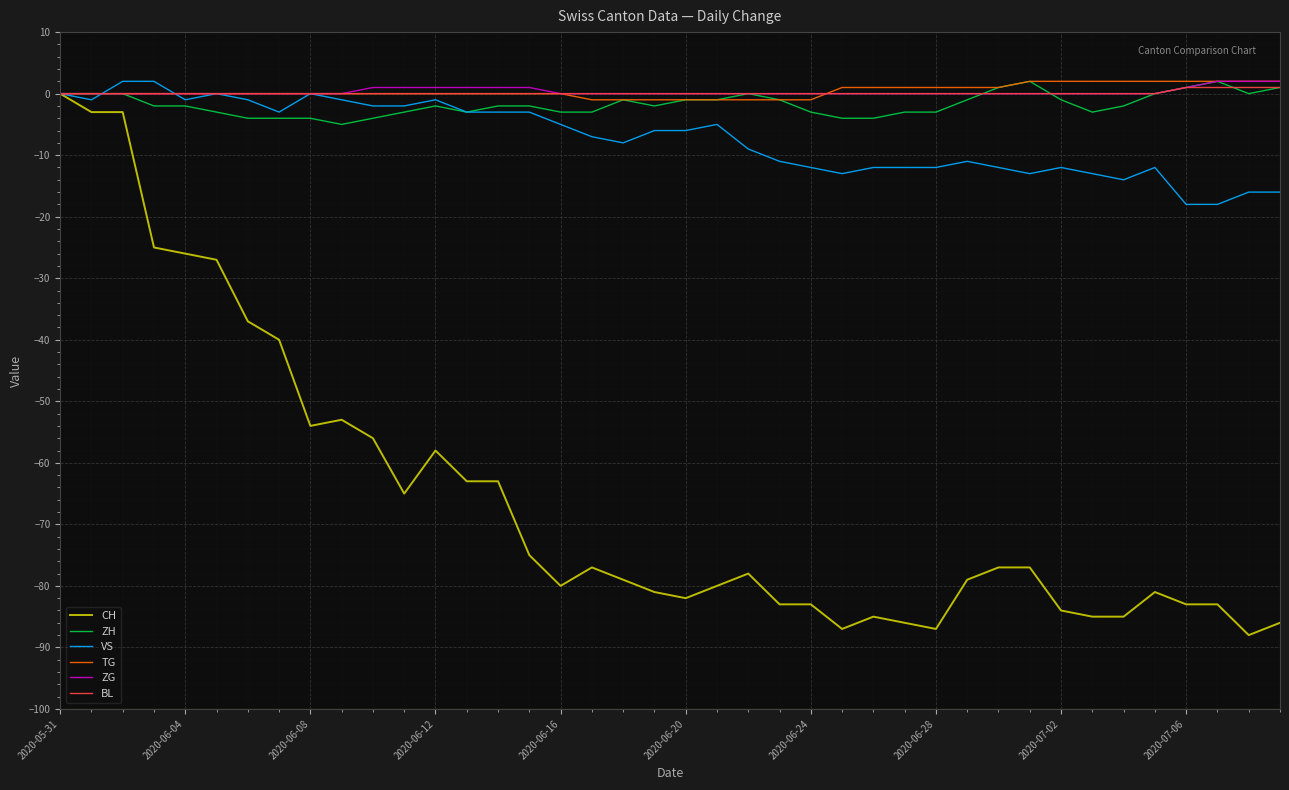

Reading left to right, what are all the values shown in this chart?

CH: 0	-3	-3	-25	-26	-27	-37	-40	-54	-53	-56	-65	-58	-63	-63	-75	-80	-77	-79	-81	-82	-80	-78	-83	-83	-87	-85	-86	-87	-79	-77	-77	-84	-85	-85	-81	-83	-83	-88	-86
ZH: 0	0	0	-2	-2	-3	-4	-4	-4	-5	-4	-3	-2	-3	-2	-2	-3	-3	-1	-2	-1	-1	0	-1	-3	-4	-4	-3	-3	-1	1	2	-1	-3	-2	0	1	2	0	1
VS: 0	-1	2	2	-1	0	-1	-3	0	-1	-2	-2	-1	-3	-3	-3	-5	-7	-8	-6	-6	-5	-9	-11	-12	-13	-12	-12	-12	-11	-12	-13	-12	-13	-14	-12	-18	-18	-16	-16
TG: 0	0	0	0	0	0	0	0	0	0	0	0	0	0	0	0	0	-1	-1	-1	-1	-1	-1	-1	-1	1	1	1	1	1	1	2	2	2	2	2	2	2	2	2
ZG: 0	0	0	0	0	0	0	0	0	0	1	1	1	1	1	1	0	0	0	0	0	0	0	0	0	0	0	0	0	0	0	0	0	0	0	0	1	2	2	2
BL: 0	0	0	0	0	0	0	0	0	0	0	0	0	0	0	0	0	0	0	0	0	0	0	0	0	0	0	0	0	0	0	0	0	0	0	0	1	1	1	1